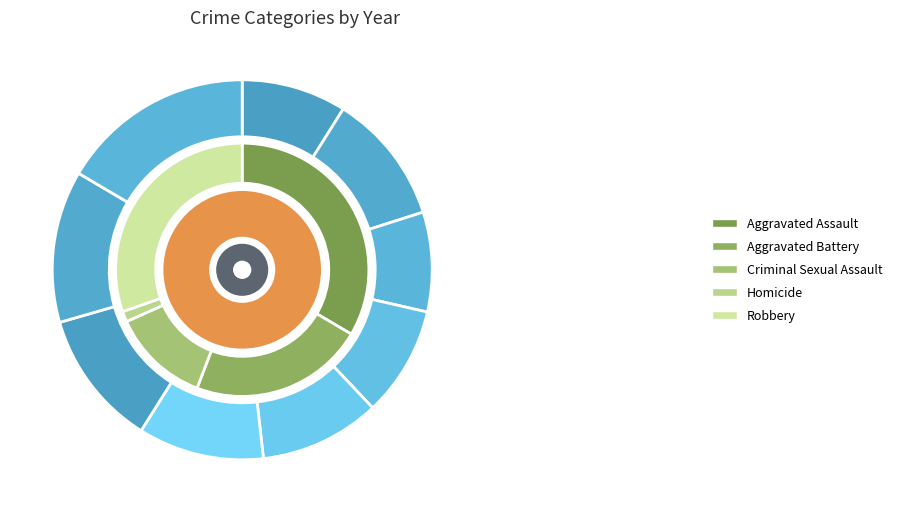

To the nearest percent, what portion does 2020 represent?

19%